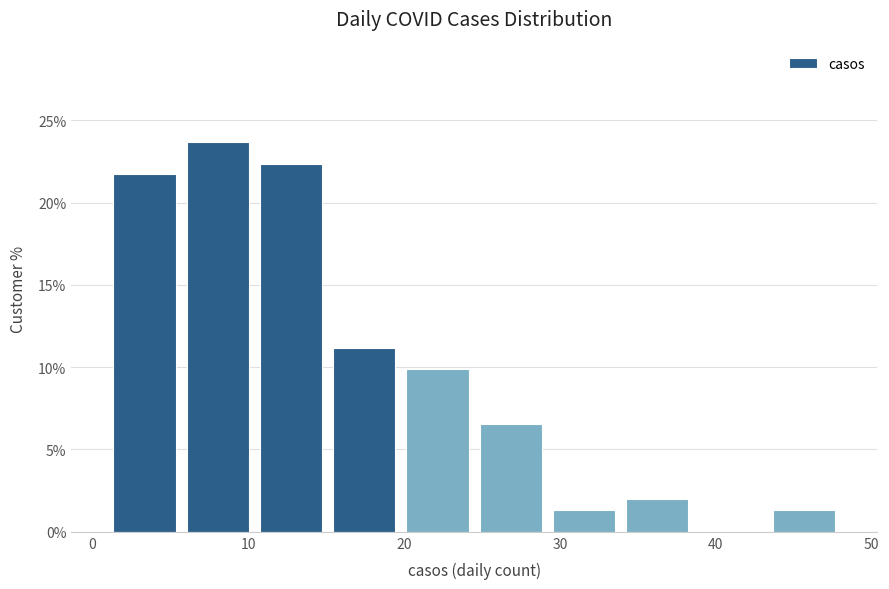

What is the height of the bar covering 43.3 to 48.0 on the x-axis? Neither the bar edges nor the heights are printed on the chart, so give them approximately, as read against the axes.

1.5